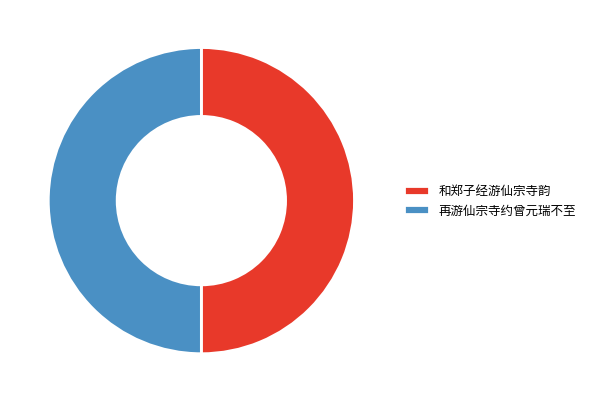

Approximately how many times larger is the value at 再游仙宗寺约曾元瑞不至 compared to 和郑子经游仙宗寺韵?

1.0